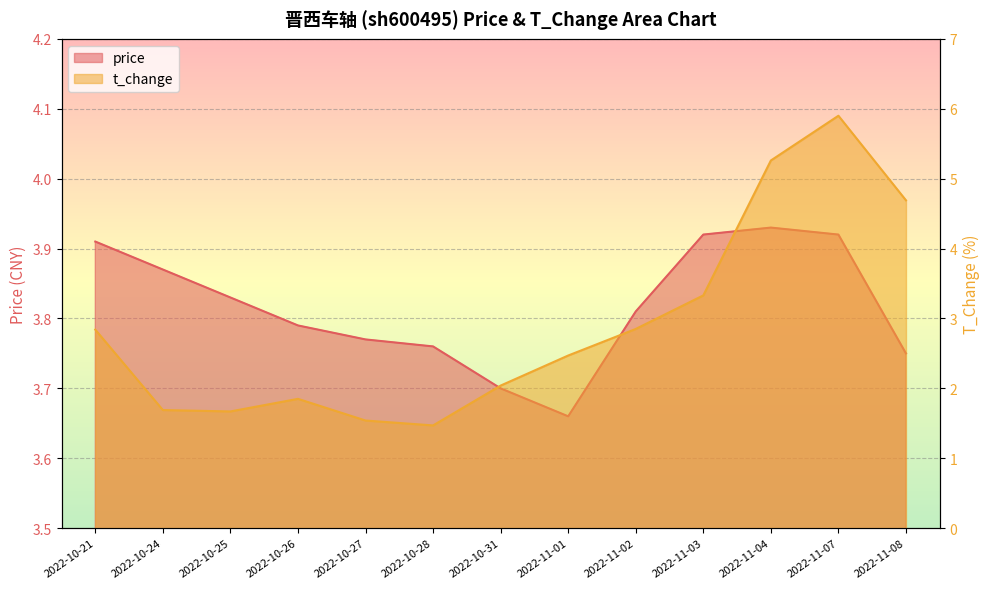

What are all the series names shown in the legend?

price, t_change